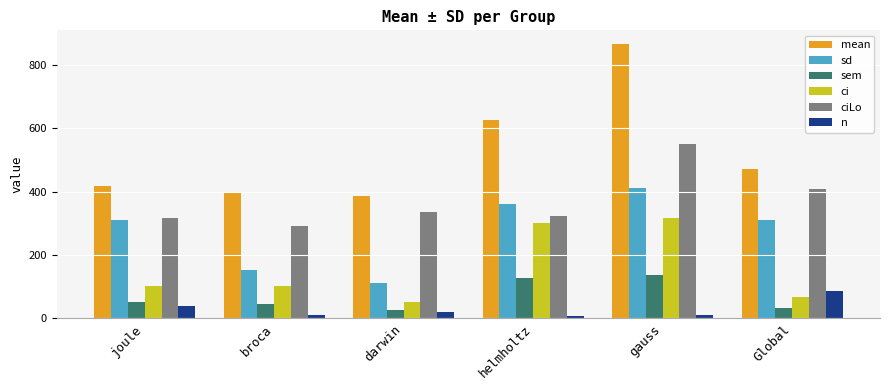

Is the value of sem at darwin greater than the value of n at Global?

No